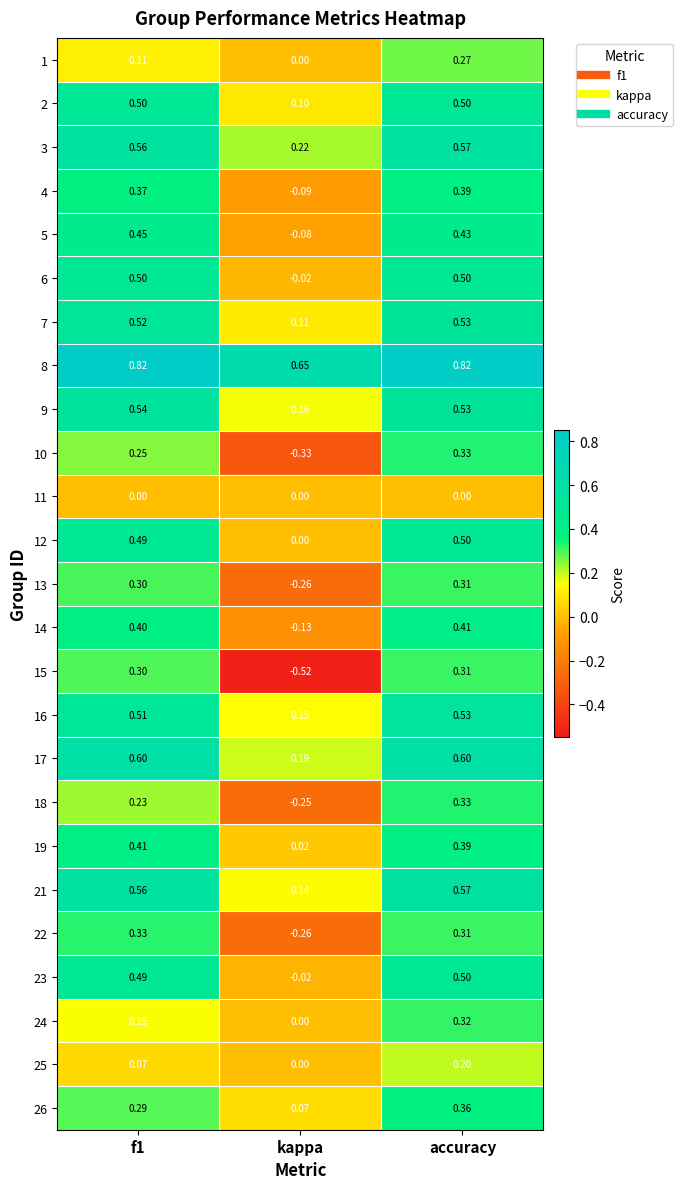

Where is 16 nearest to the value 0?

kappa